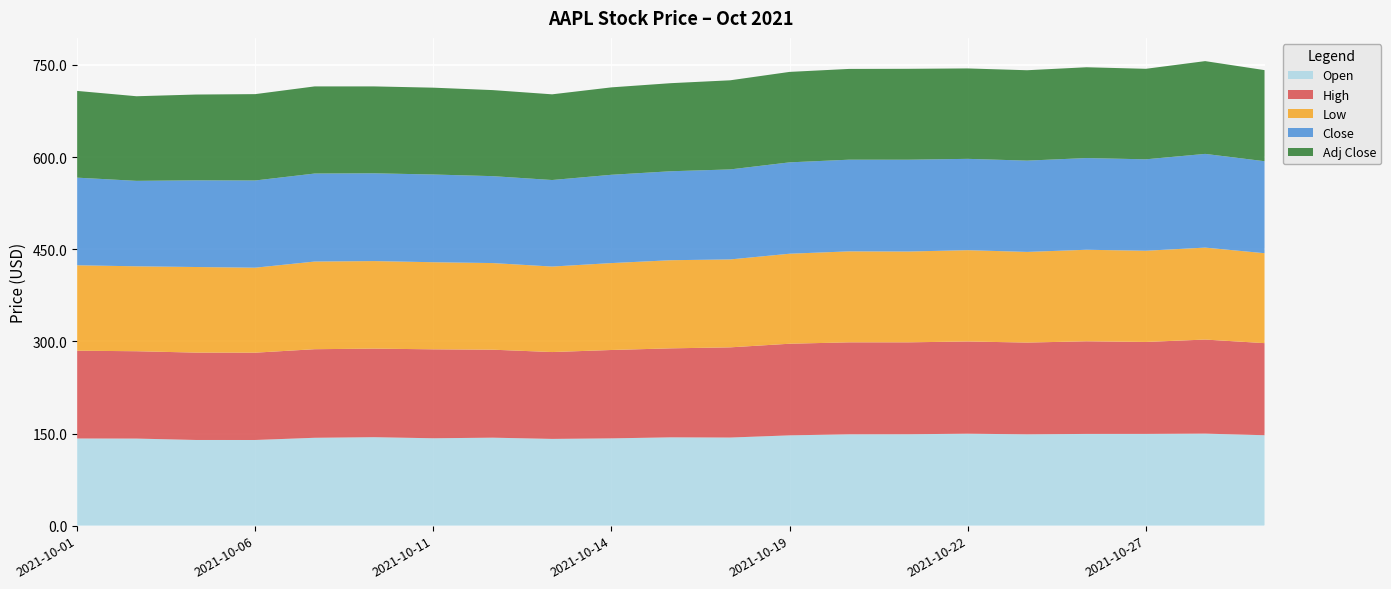

Reading left to right, what are all the values shown in this chart?

Open: 141.9	141.8	139.5	139.5	143.1	144.0	142.3	143.2	141.2	142.1	143.8	143.4	147.0	148.7	148.8	149.7	148.7	149.3	149.4	149.8	147.2
High: 142.9	142.2	142.2	142.2	144.2	144.2	144.8	143.2	141.4	143.9	144.9	146.8	149.2	149.8	149.6	150.2	149.4	150.8	149.7	153.2	149.9
Low: 139.1	138.3	139.4	138.4	142.7	142.6	141.8	141.0	139.2	141.5	143.5	143.2	146.6	148.1	147.9	148.6	147.6	149.0	148.5	149.7	146.4
Close: 142.7	139.1	141.1	142.0	143.3	142.9	142.8	141.5	140.9	143.8	144.8	146.6	148.8	149.3	149.5	148.7	148.6	149.3	148.8	152.6	149.8
Adj Close: 141.2	137.8	139.7	140.6	141.9	141.5	141.4	140.1	139.5	142.3	143.4	145.1	147.3	147.8	148.0	147.2	147.2	147.8	147.4	151.0	148.3